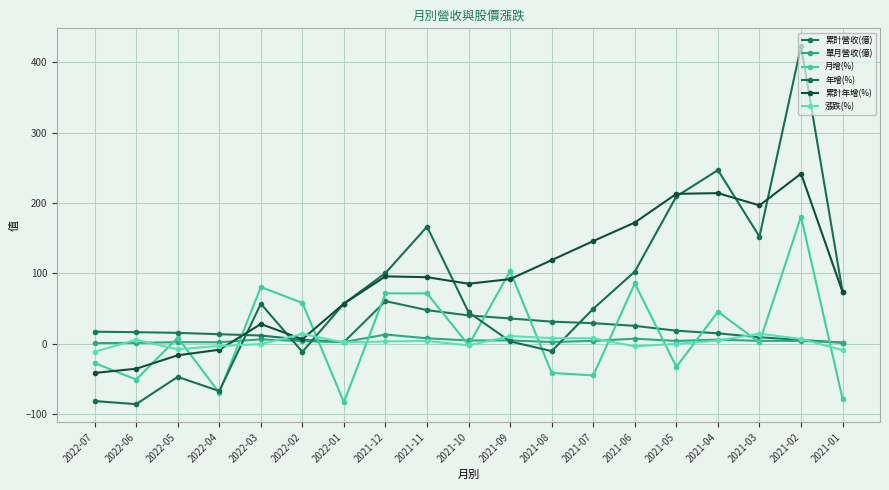

At how many categories does at least one series exceed 180?

4